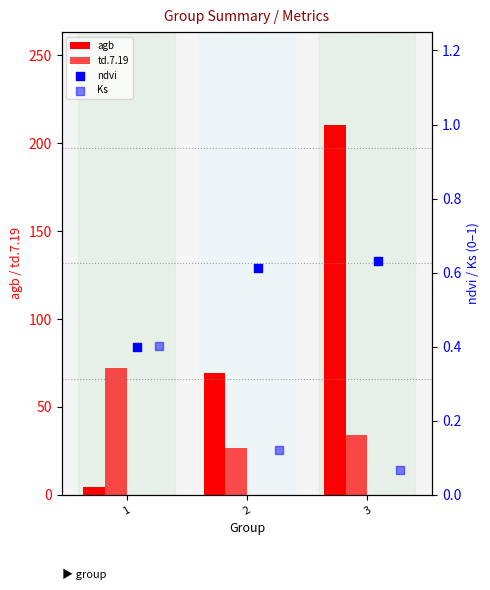

At which category is the sum across all series the highest?

3